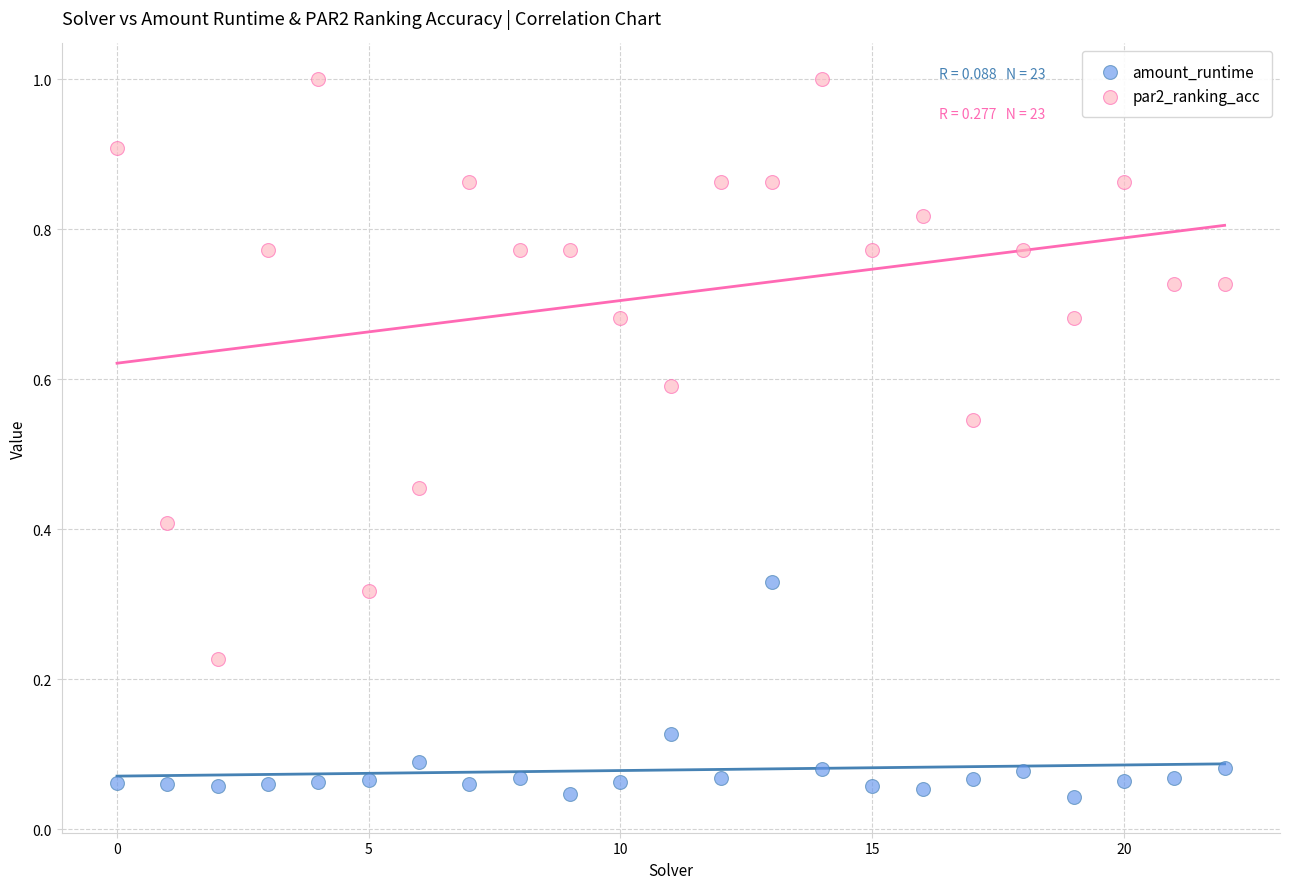

Which series has the largest Y range (max minus min)?

par2_ranking_acc